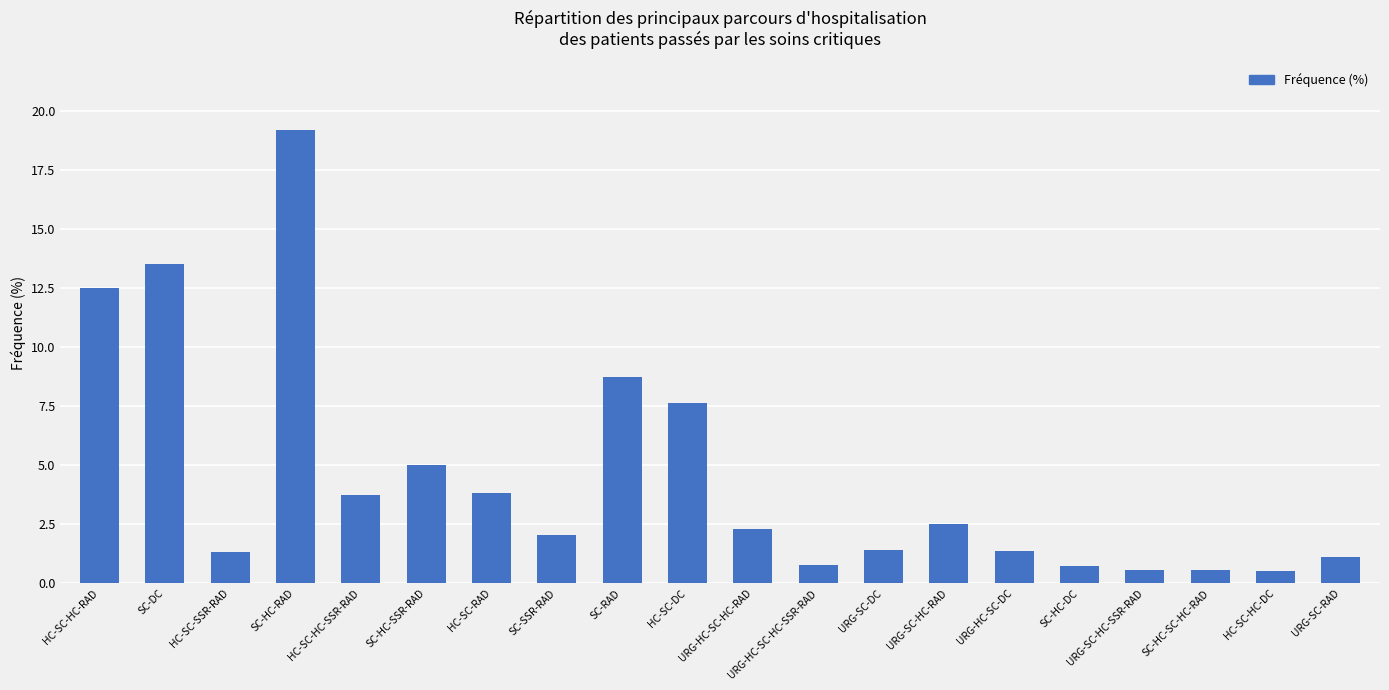

Where does the data first go above 2?

HC-SC-HC-RAD